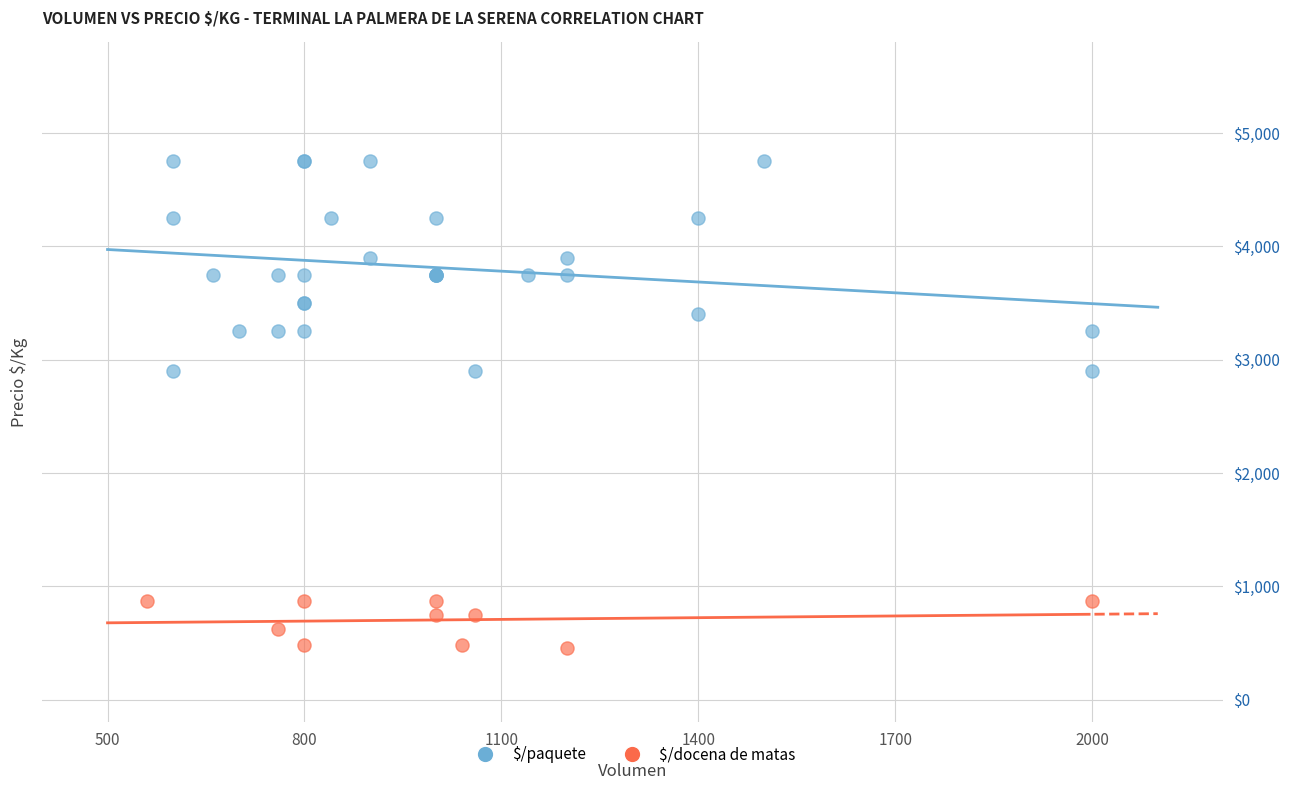

Which series contains the highest Y value?

$/paquete